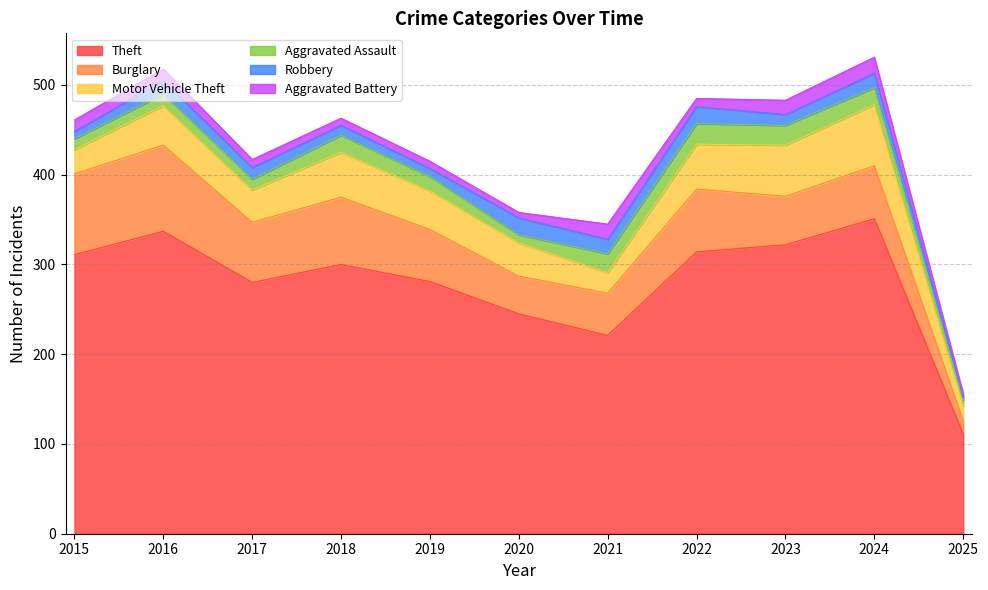

True or false: Aggravated Assault has a value of 9 at 2020.

True